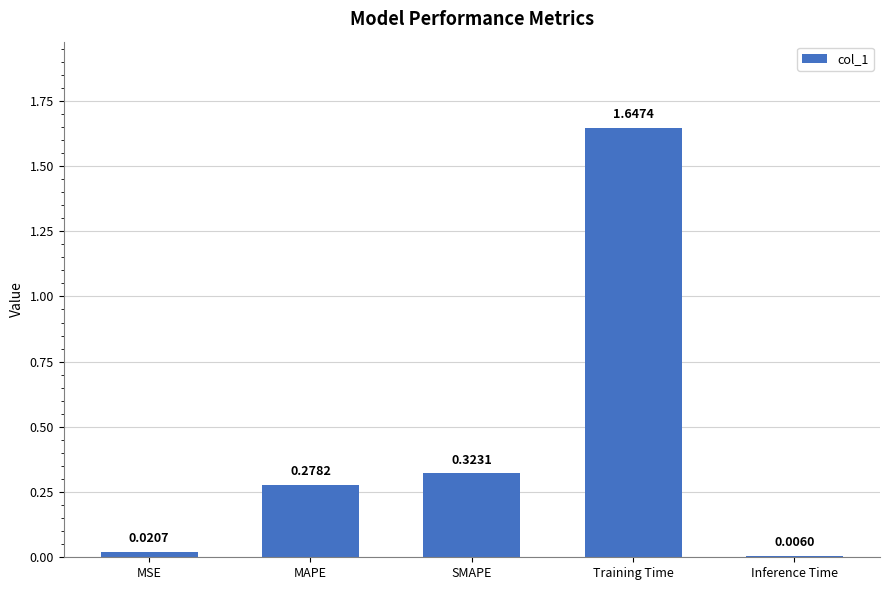

What is the sum of the values at MSE and Training Time?

1.7